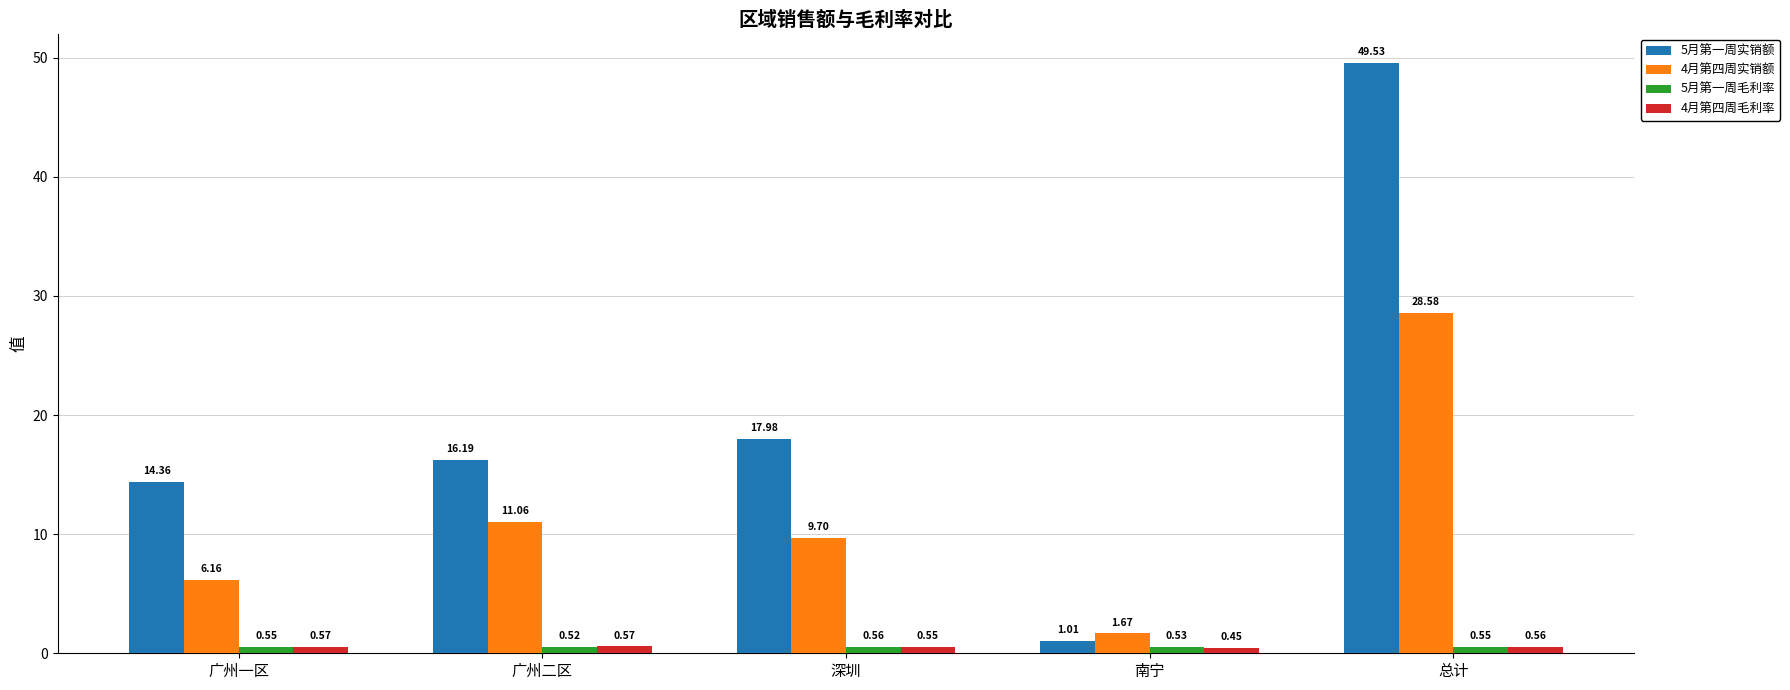

What position from the right is 广州一区?

5